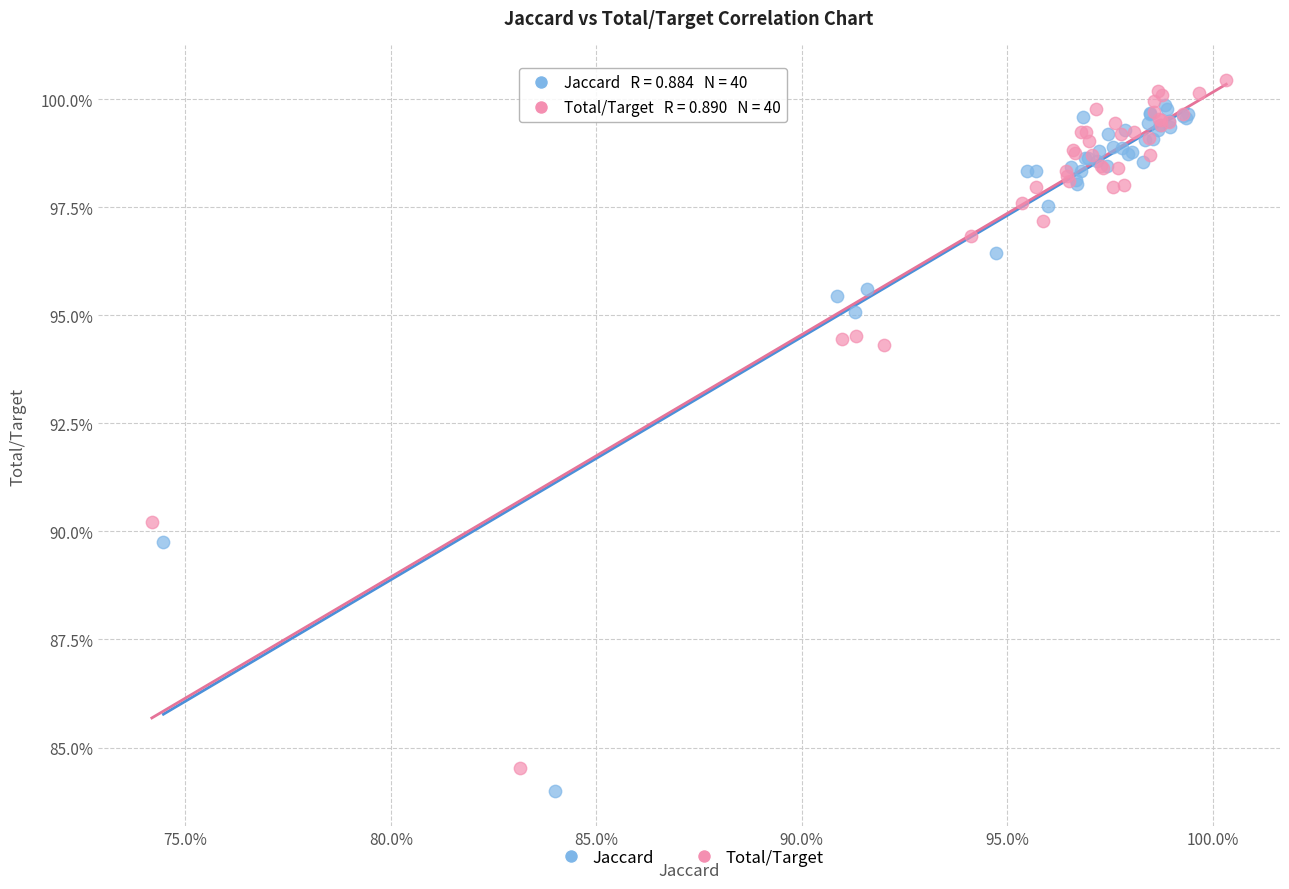

Which series contains the lowest Y value?

Jaccard